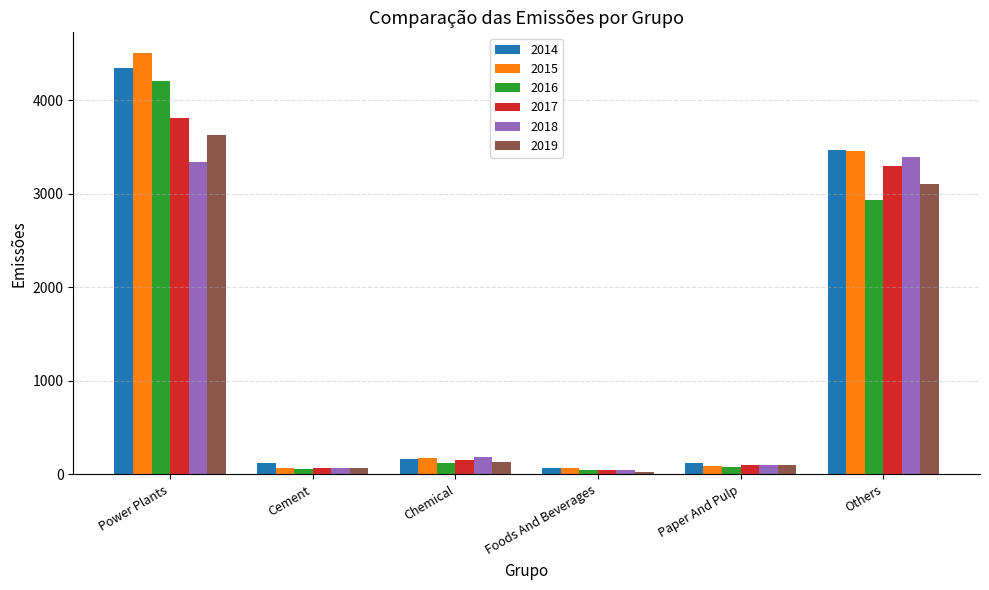

What is the label of the 1st bar from the left?

Power Plants